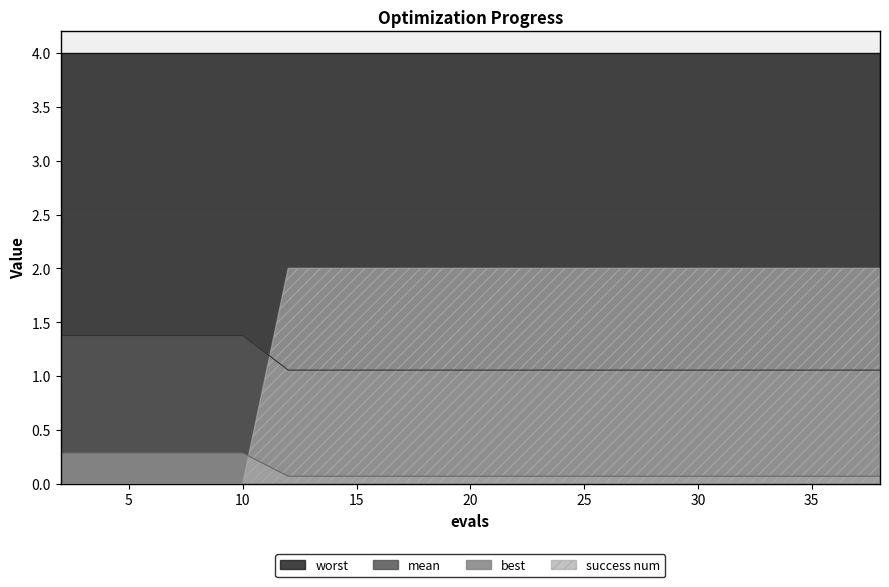

What is the approximate value of mean at 12?

1.1